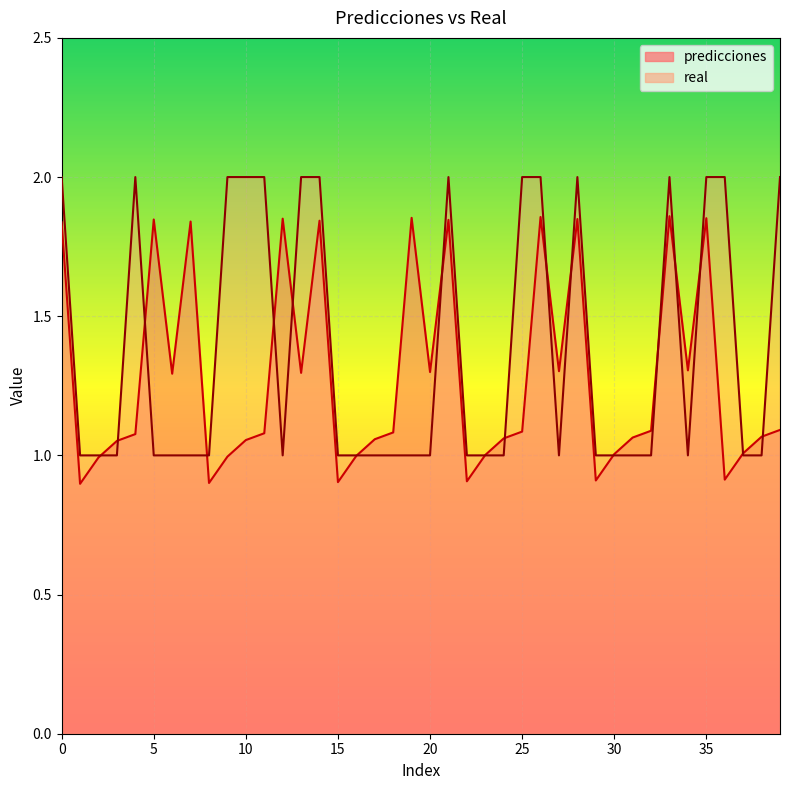

Which series changed the most between 26 and 36?

predicciones